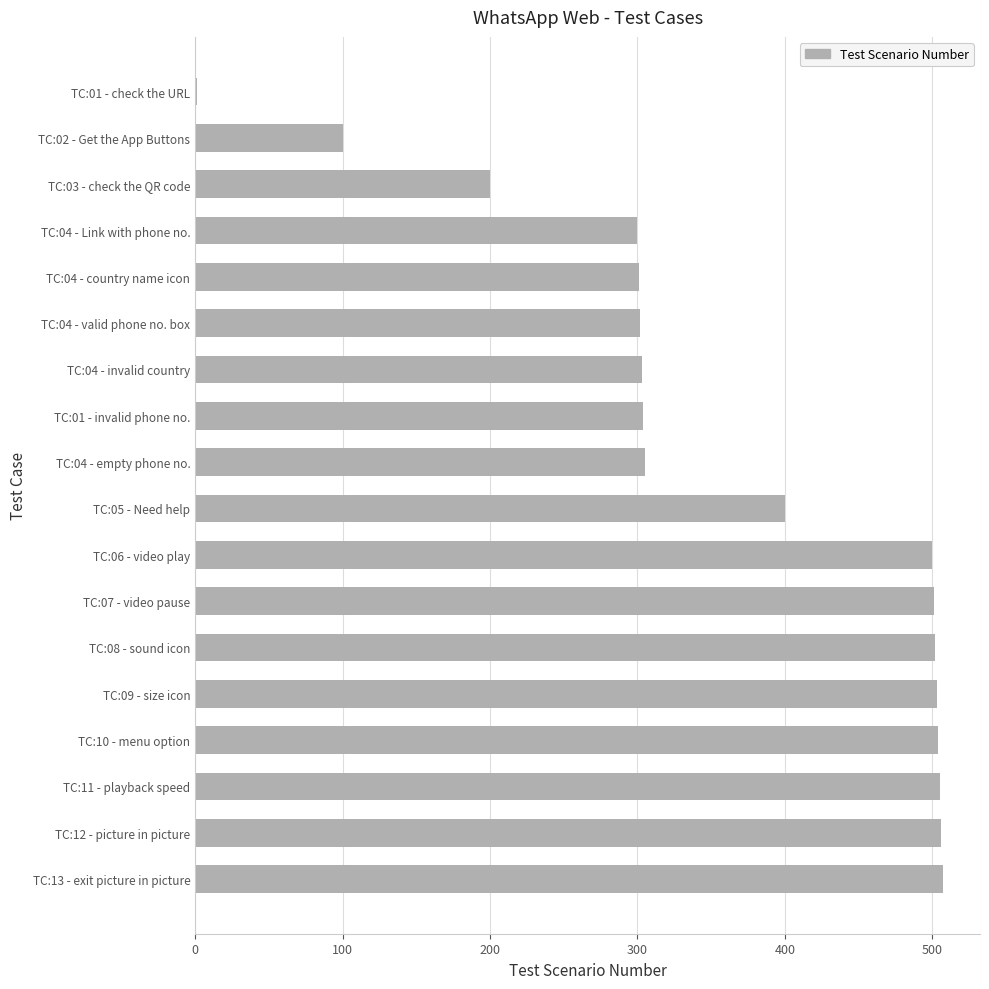

What is the maximum value shown in the chart?

507